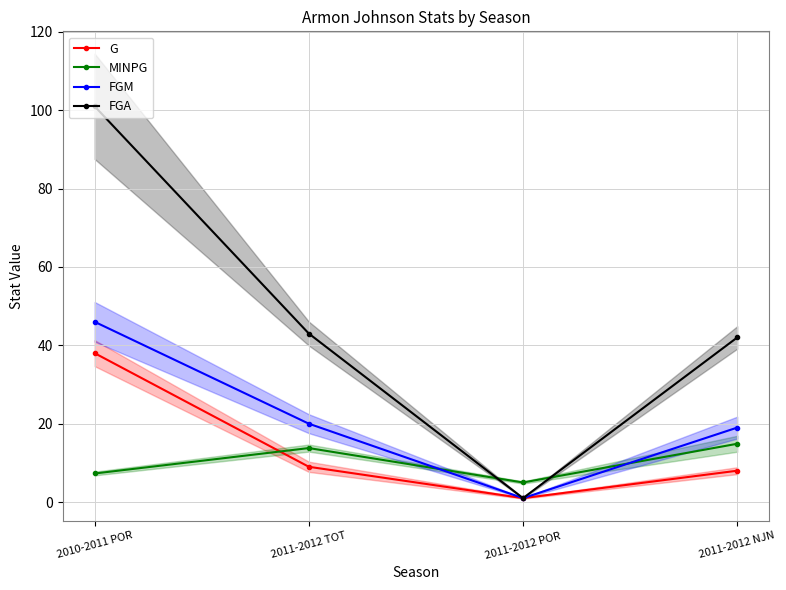

At 2011-2012 POR, list the series in order from smallest to largest.

G, FGM, FGA, MINPG